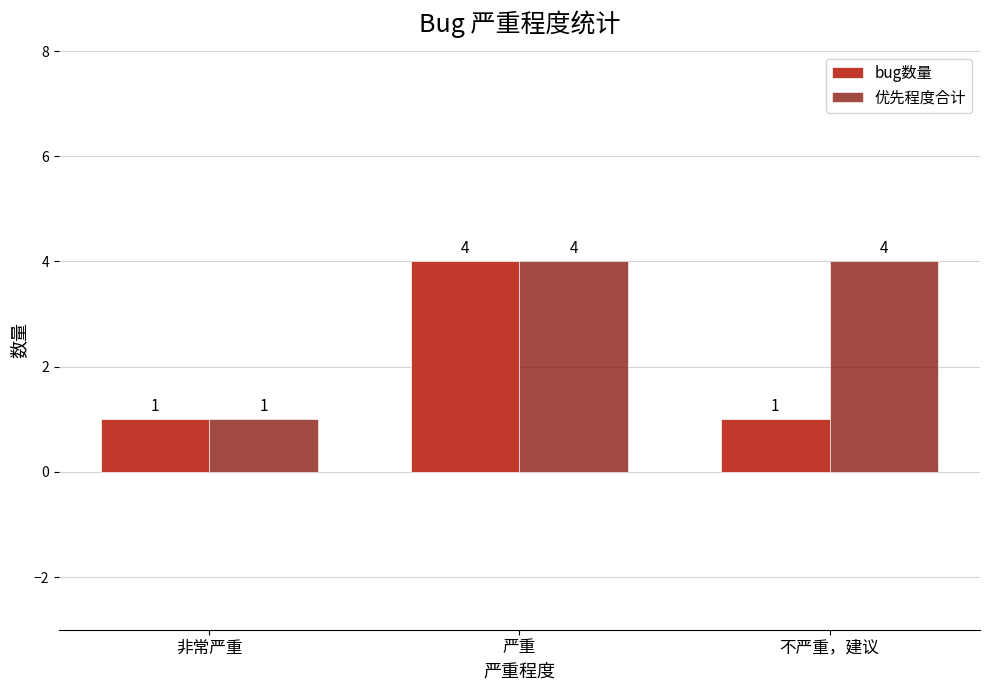

What is the value of the 优先程度合计 bar at the 1st from the left?

1